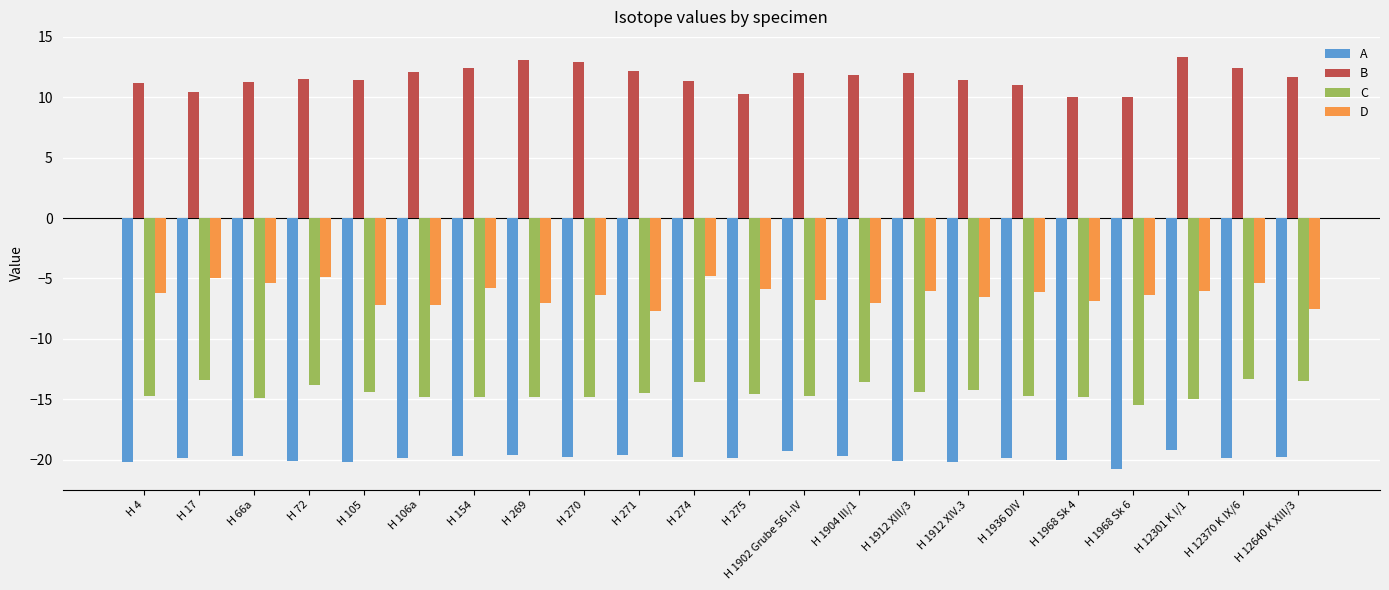

Is the value of A at H 1968 Sk 6 greater than the value of D at H 275?

No